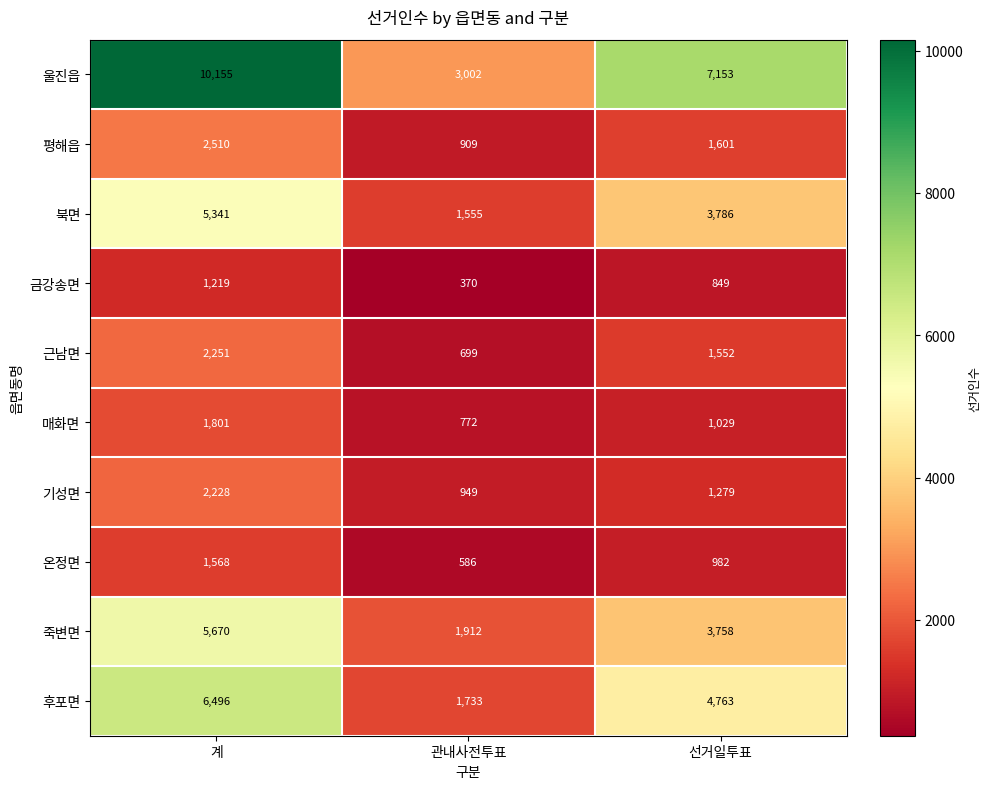

Reading left to right, list all the values displayed in this chart.

울진읍: 10155	3002	7153
평해읍: 2510	909	1601
북면: 5341	1555	3786
금강송면: 1219	370	849
근남면: 2251	699	1552
매화면: 1801	772	1029
기성면: 2228	949	1279
온정면: 1568	586	982
죽변면: 5670	1912	3758
후포면: 6496	1733	4763